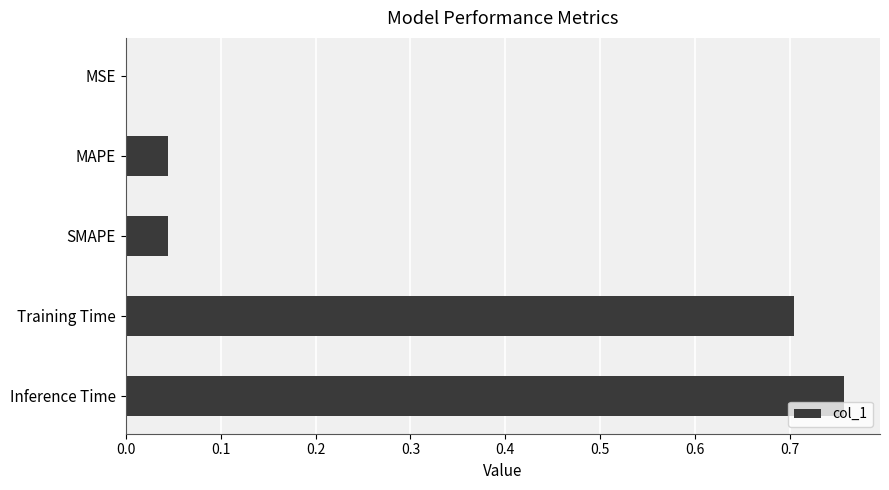

Between MAPE and MSE, which is larger?

MAPE